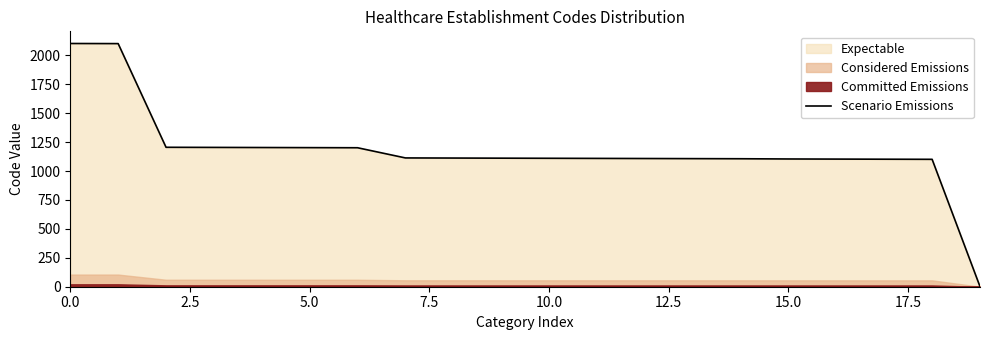

What is the label of the 5th point from the right?

15